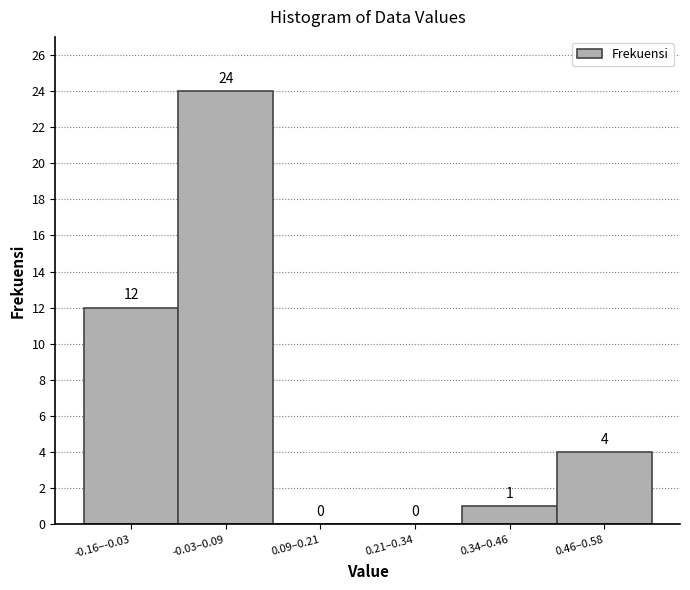

Reading left to right, transcribe all the data shown in this chart.

-0.16–-0.03=12	-0.03–0.09=24	0.09–0.21=0	0.21–0.34=0	0.34–0.46=1	0.46–0.58=4